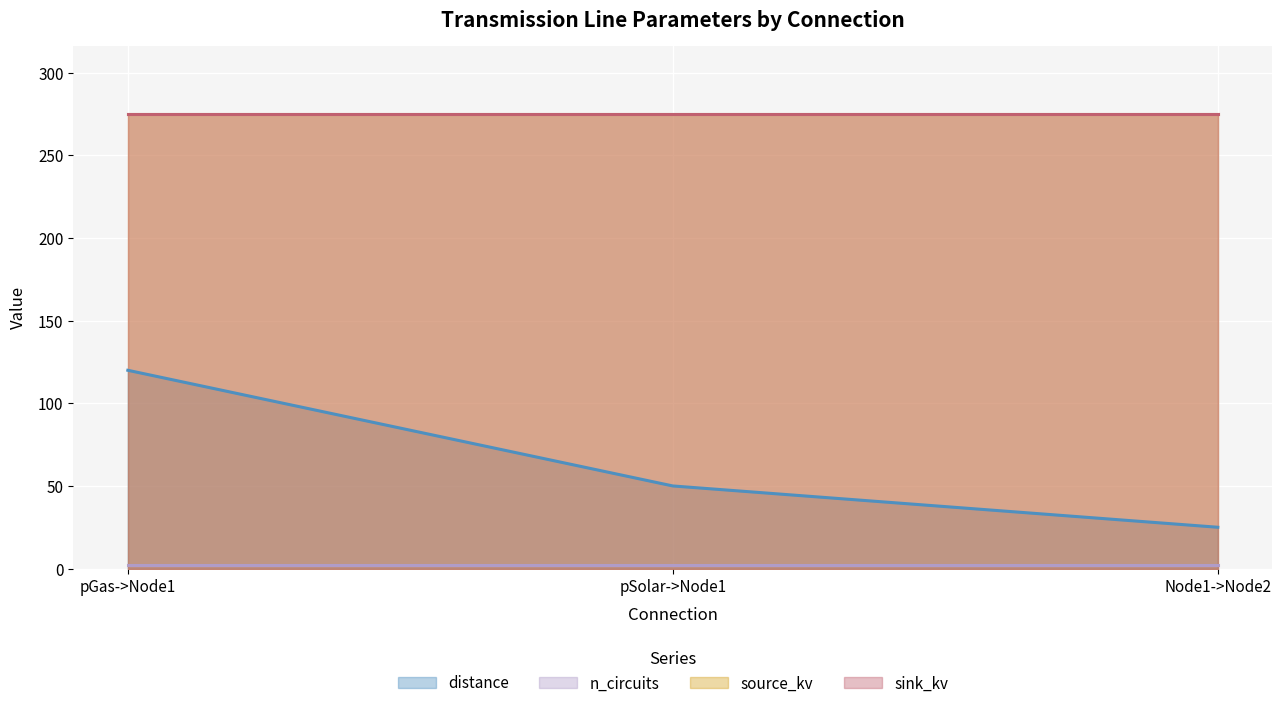

Reading left to right, extract all data points from this chart.

distance: pGas->Node1=120	pSolar->Node1=50	Node1->Node2=25
n_circuits: pGas->Node1=2	pSolar->Node1=2	Node1->Node2=2
source_kv: pGas->Node1=275	pSolar->Node1=275	Node1->Node2=275
sink_kv: pGas->Node1=275	pSolar->Node1=275	Node1->Node2=275